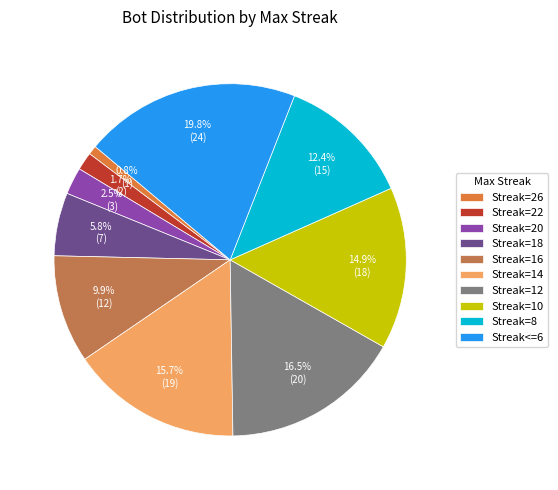

Count the number of slices in the pie.

10